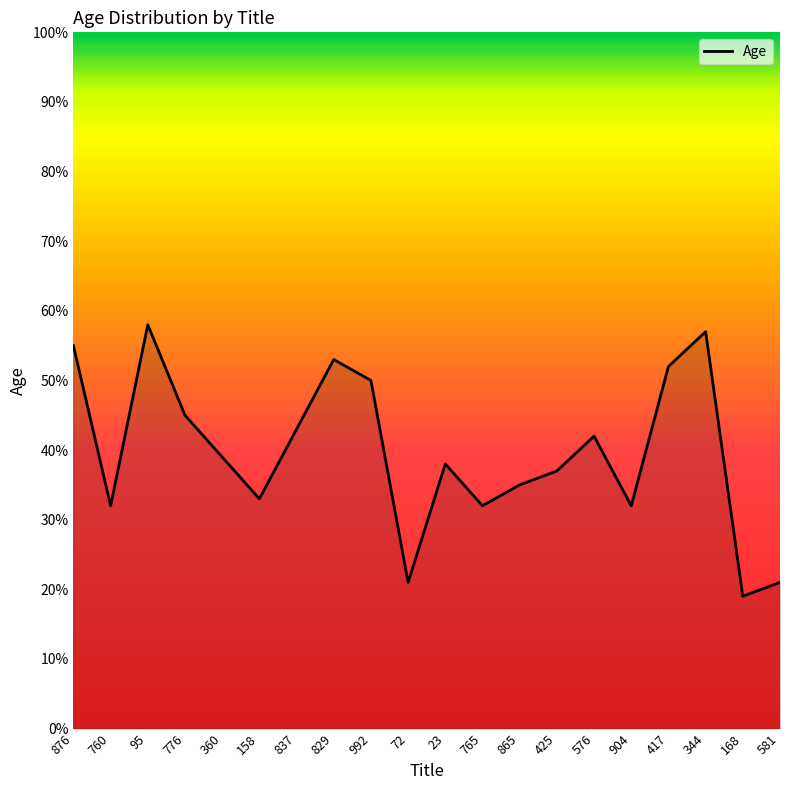

Where is the first local minimum?

760